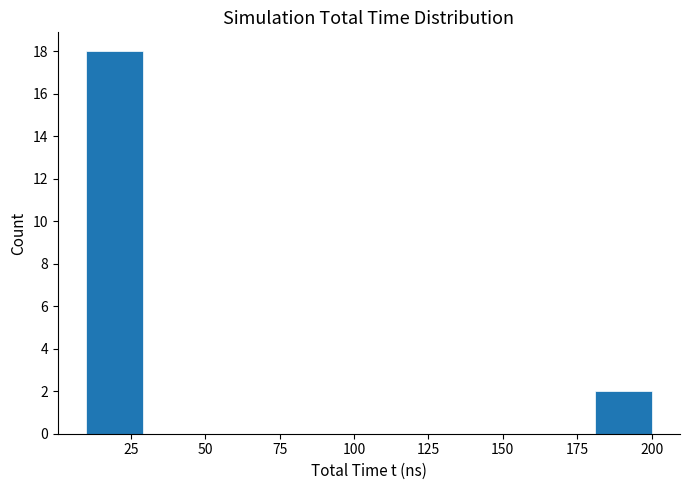

Around what value on the x-axis is the tallest bar? Give the approximate position of its centre, as read against the axis.

20